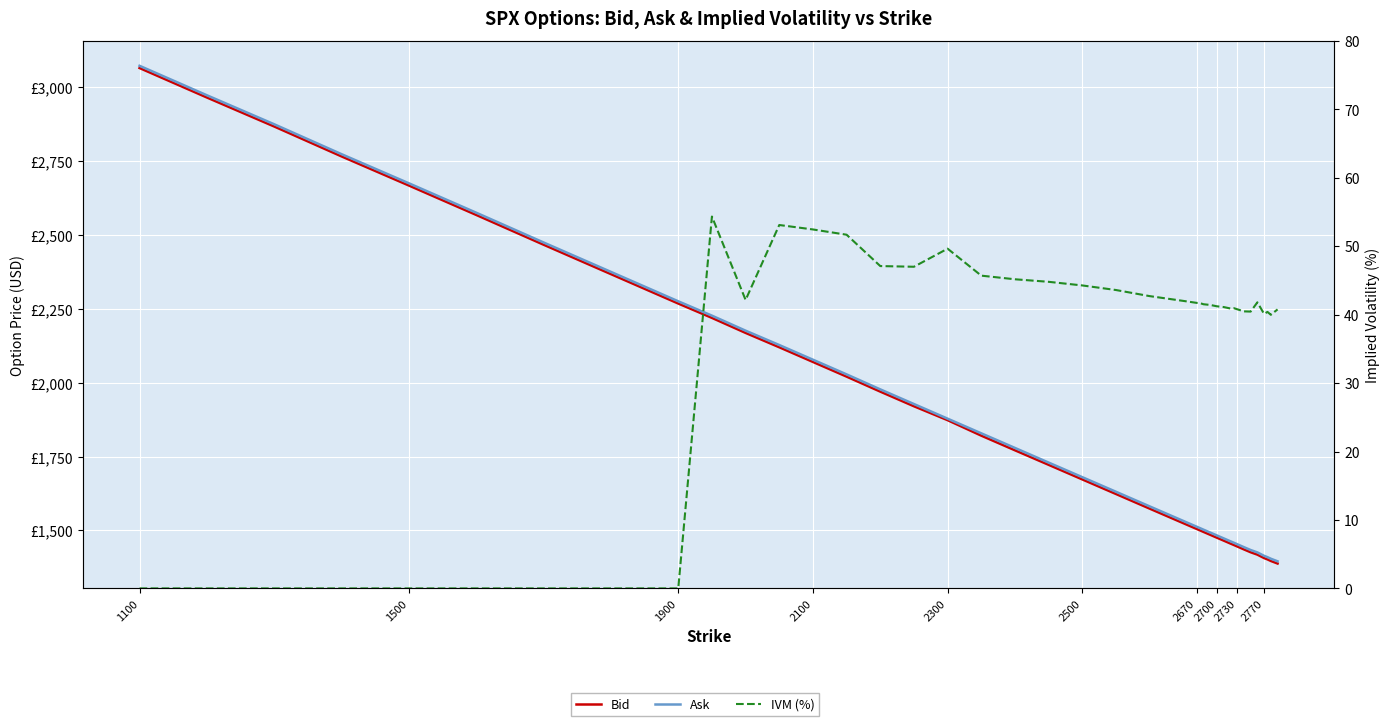

What is the label of the 10th point from the left?

2770